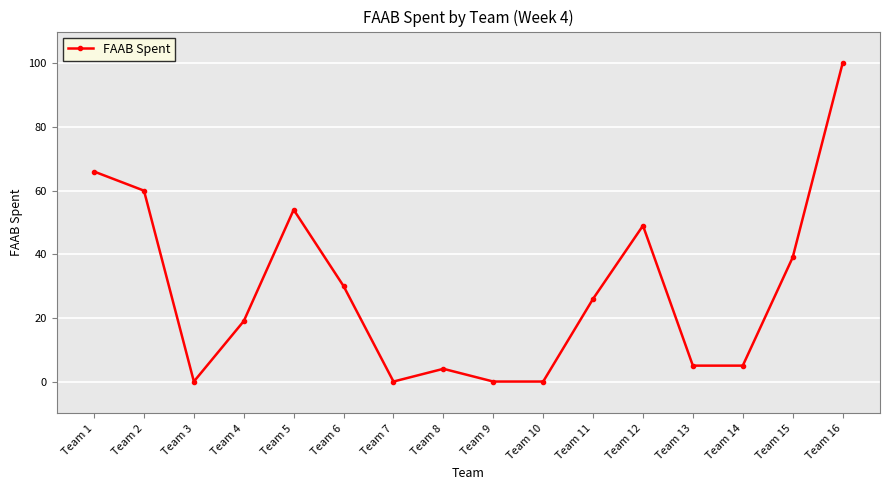

Reading left to right, extract all data points from this chart.

Team 1=66	Team 2=60	Team 3=0	Team 4=19	Team 5=54	Team 6=30	Team 7=0	Team 8=4	Team 9=0	Team 10=0	Team 11=26	Team 12=49	Team 13=5	Team 14=5	Team 15=39	Team 16=100